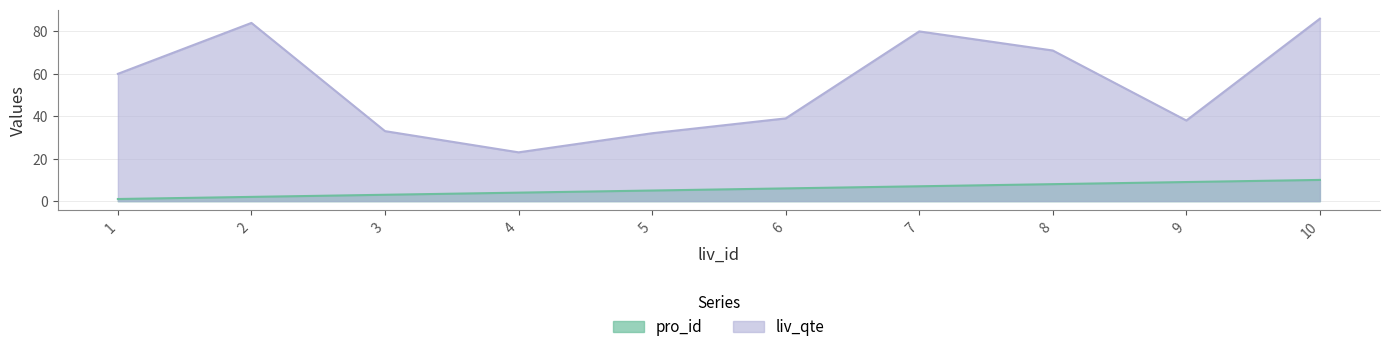

True or false: pro_id and liv_qte cross at least once.

False